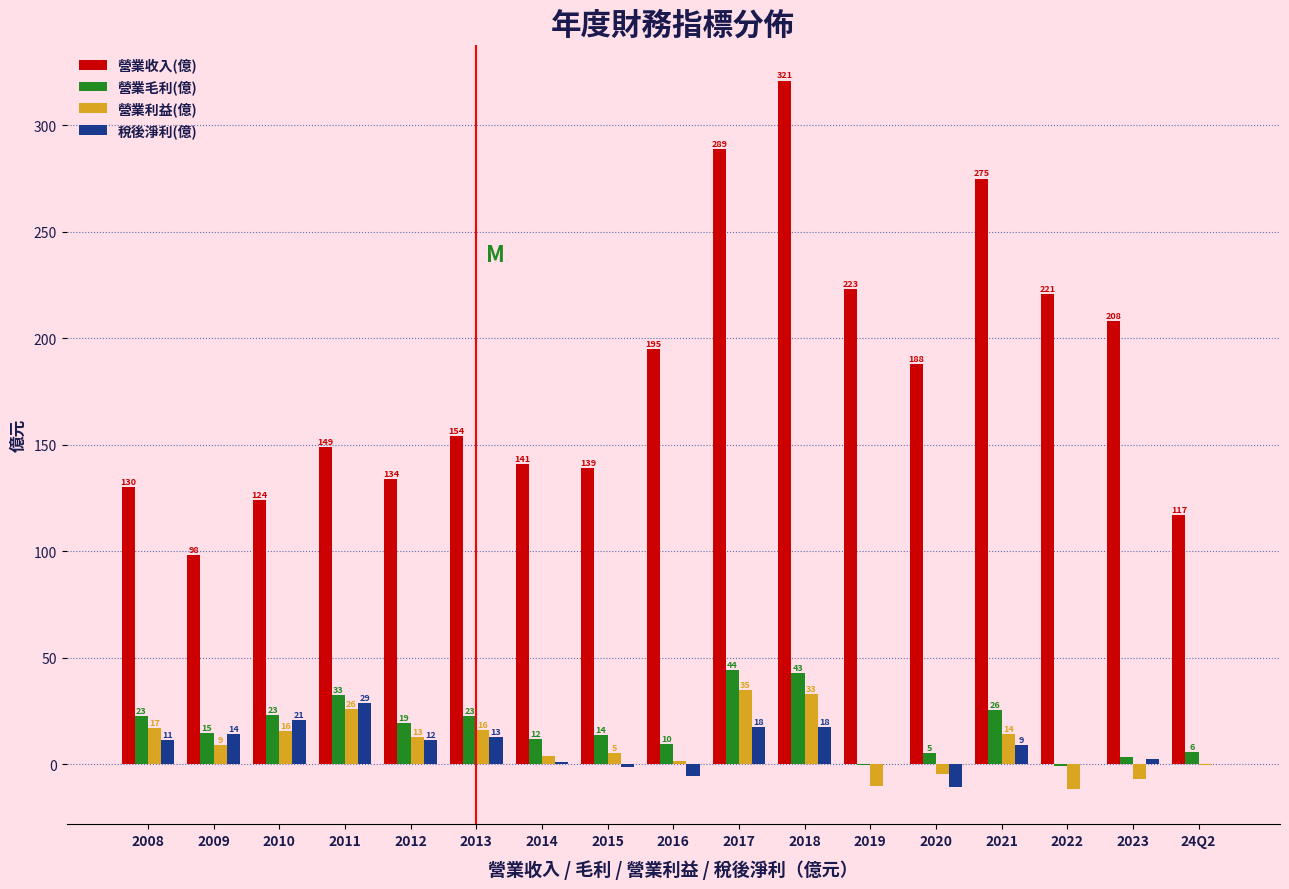

At which label is 稅後淨利(億) closest to 9?

2021